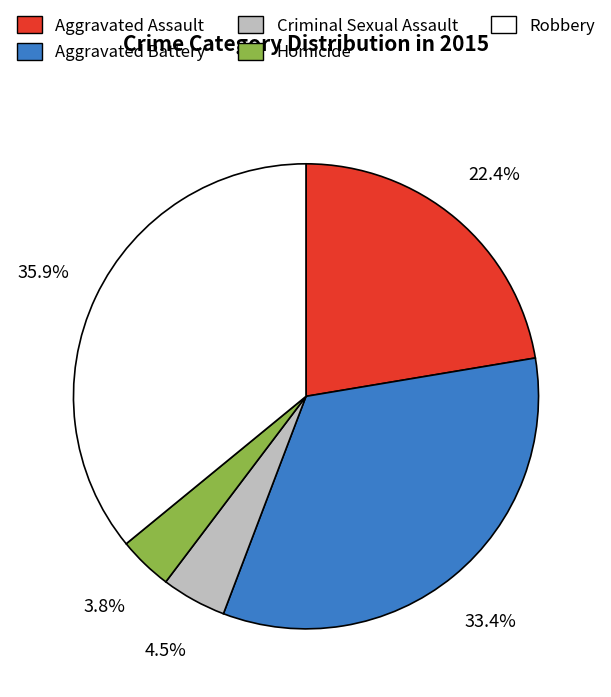

Rank the categories by value from highest to lowest.

Robbery, Aggravated Battery, Aggravated Assault, Criminal Sexual Assault, Homicide